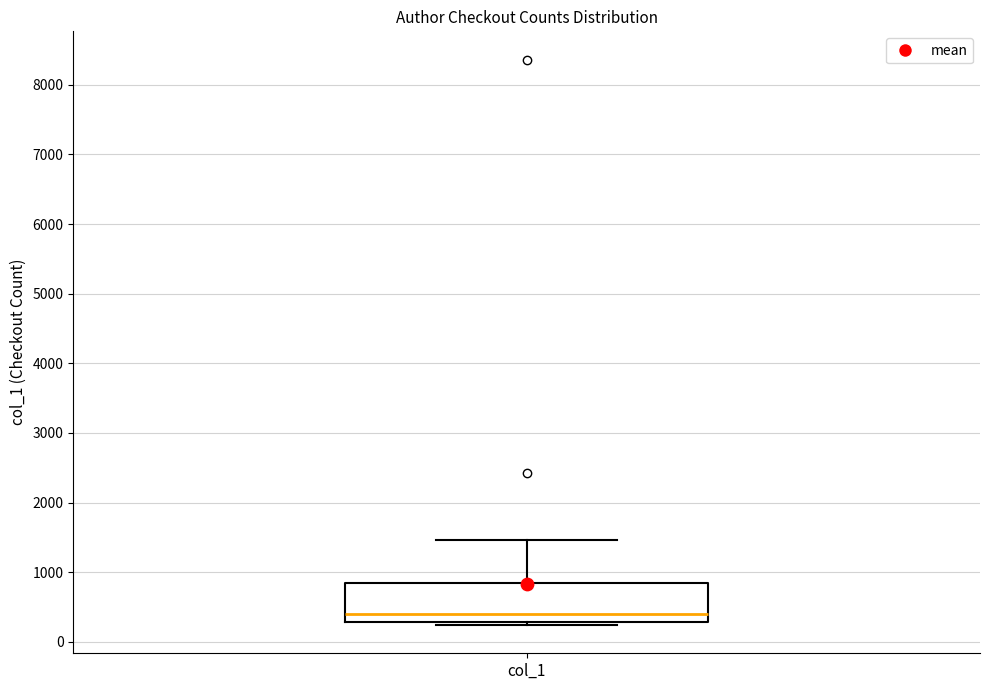

Read this box plot against the y-axis: the position of the median line, the range covered by the box, and the ends of both whiskers. The values are not printed on the chart, so give them approximately, as read against the axis.

median 400, box 300 to 800, whiskers 200 to 1500